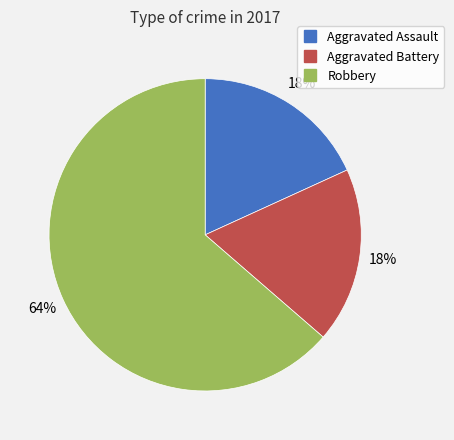

How many segments does this pie chart have?

3